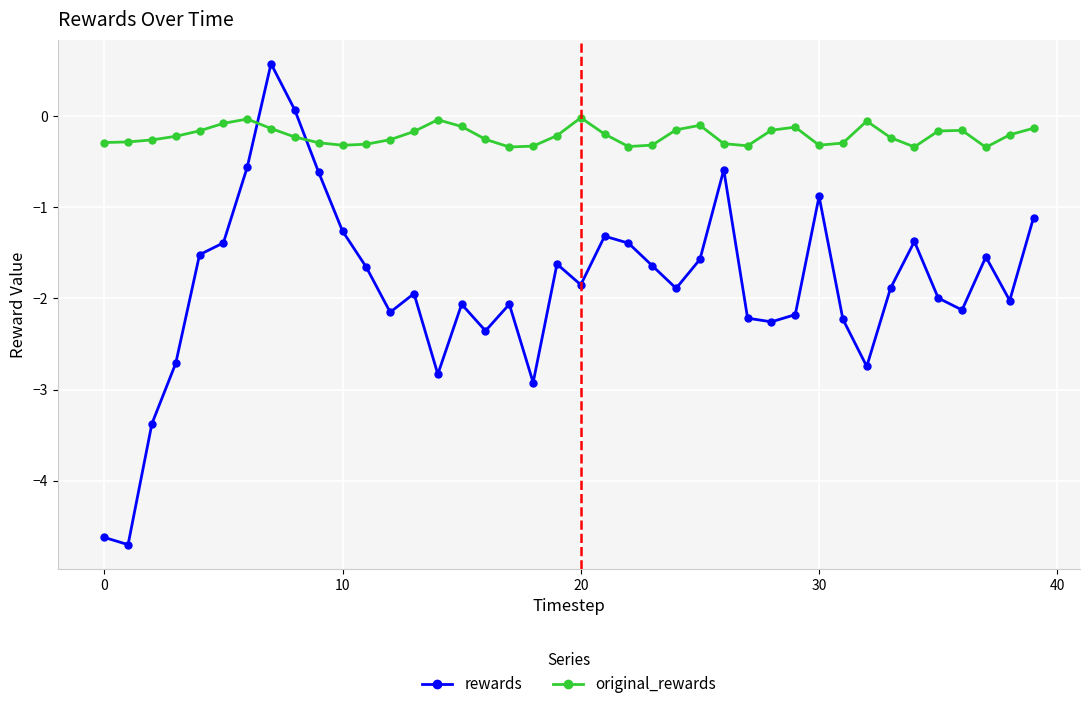

Is this an area chart (filled region under the line)?

No